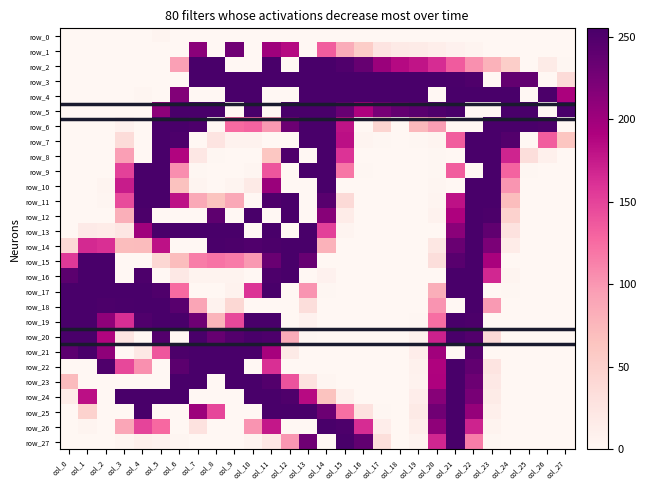

Where is row_12 nearest to the value 127?

col_3